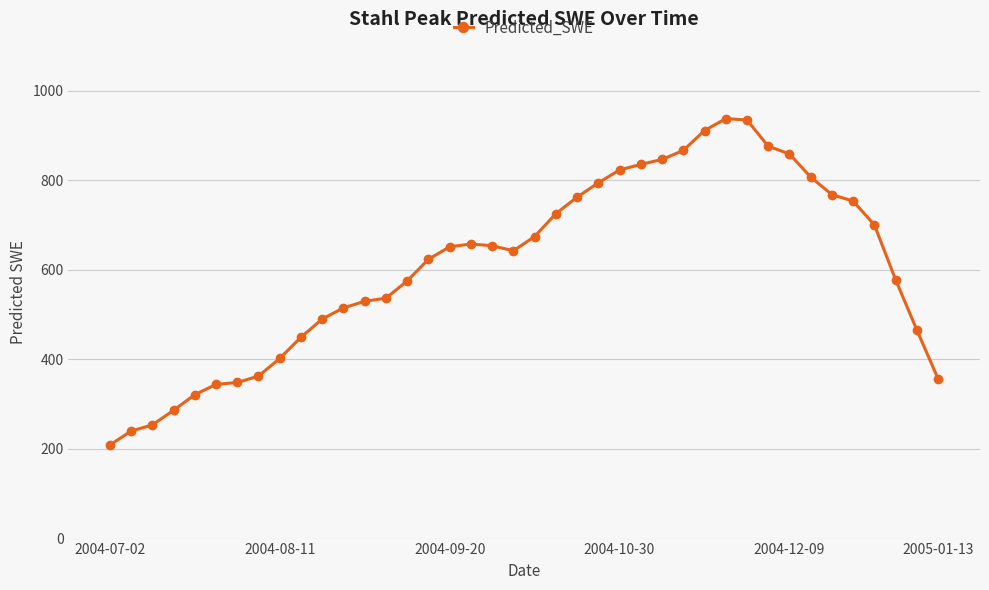

What is the sum of all values?

24364.6